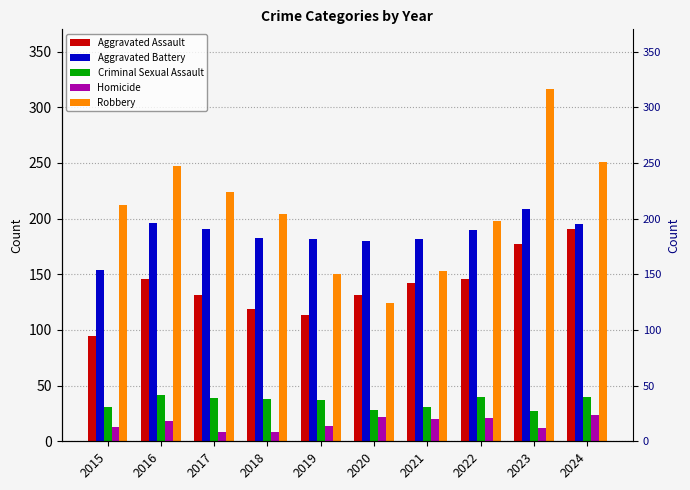

What is the minimum value for Robbery?

124